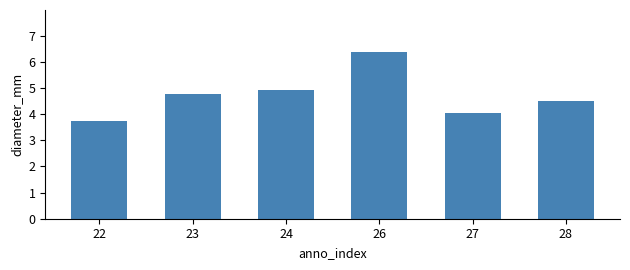

List the labels in order of value, smallest first.

22, 27, 28, 23, 24, 26